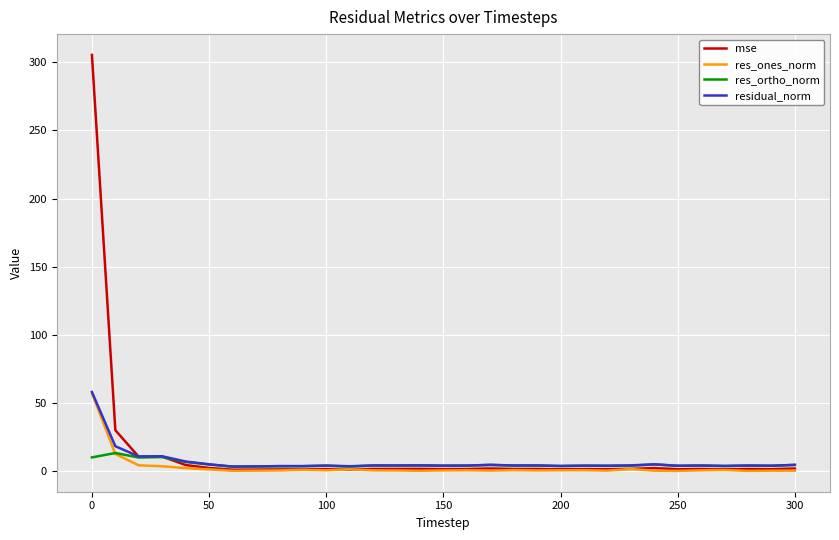

What is the maximum value shown in the chart?

305.5